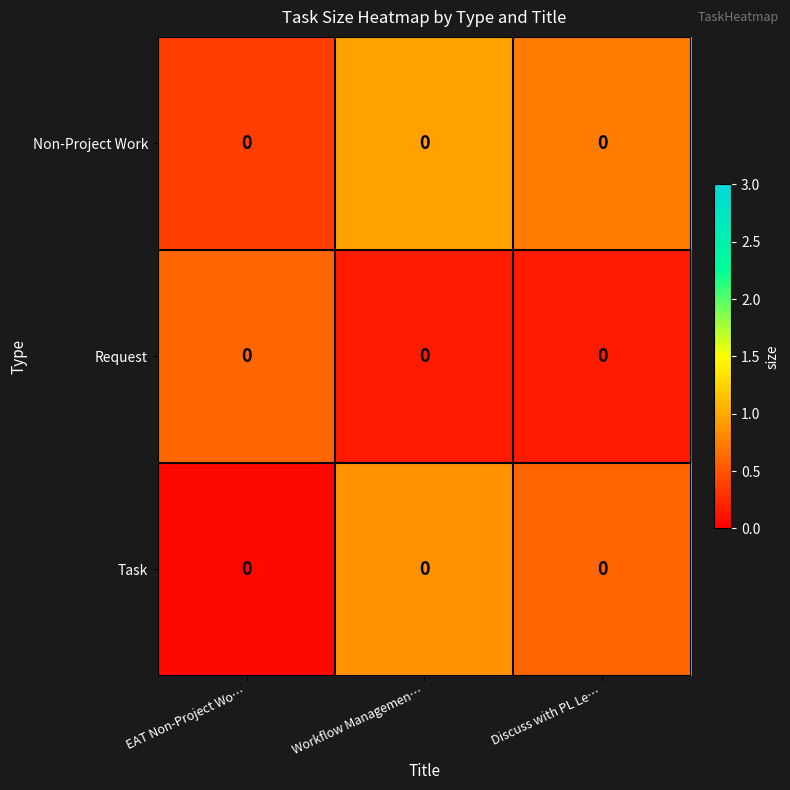

List the labels in order of Task value, largest first.

Workflow Managemen…, Discuss with PL Le…, EAT Non-Project Wo…